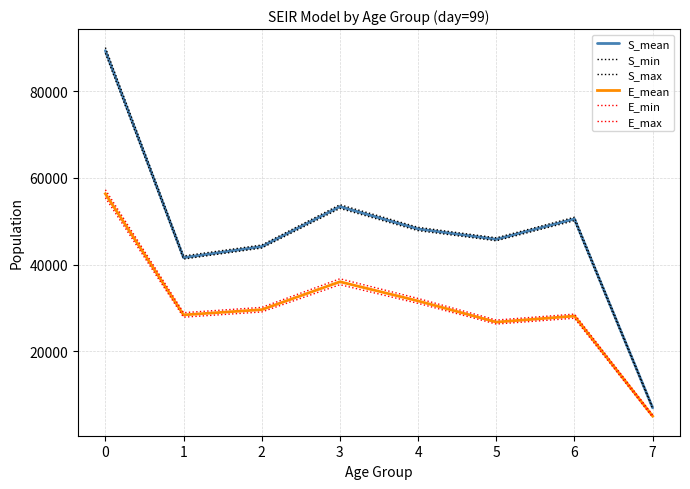

Is it true that E_mean equals 29605.9 at 2?

True